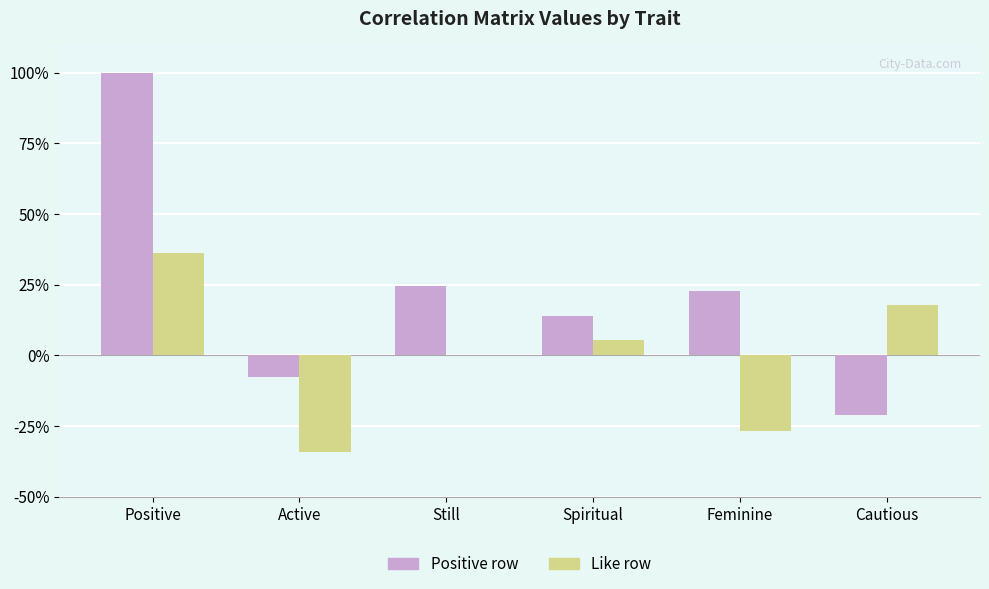

What are all the series names shown in the legend?

Positive row, Like row